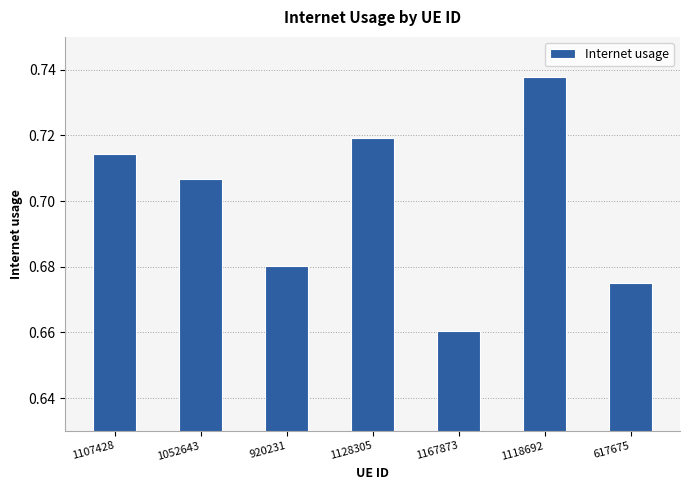

What is the label of the 4th bar from the right?

1128305